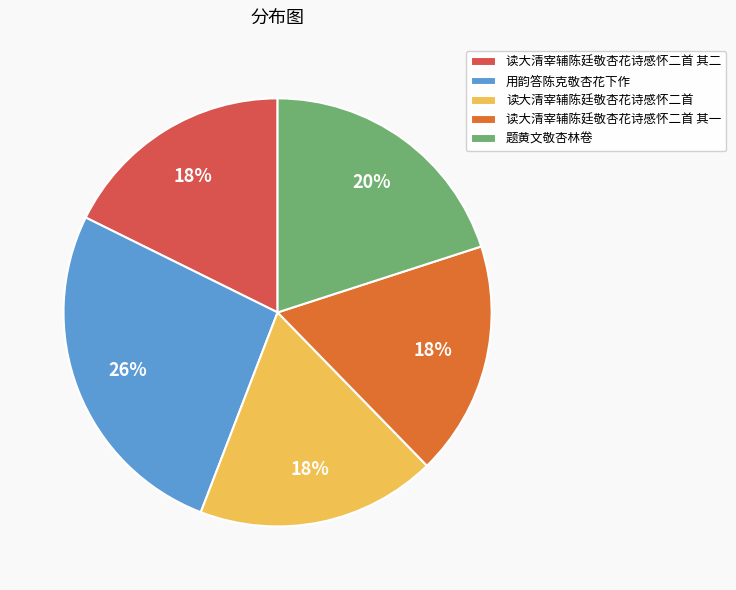

What is the largest slice in the pie chart?

用韵答陈克敬杏花下作